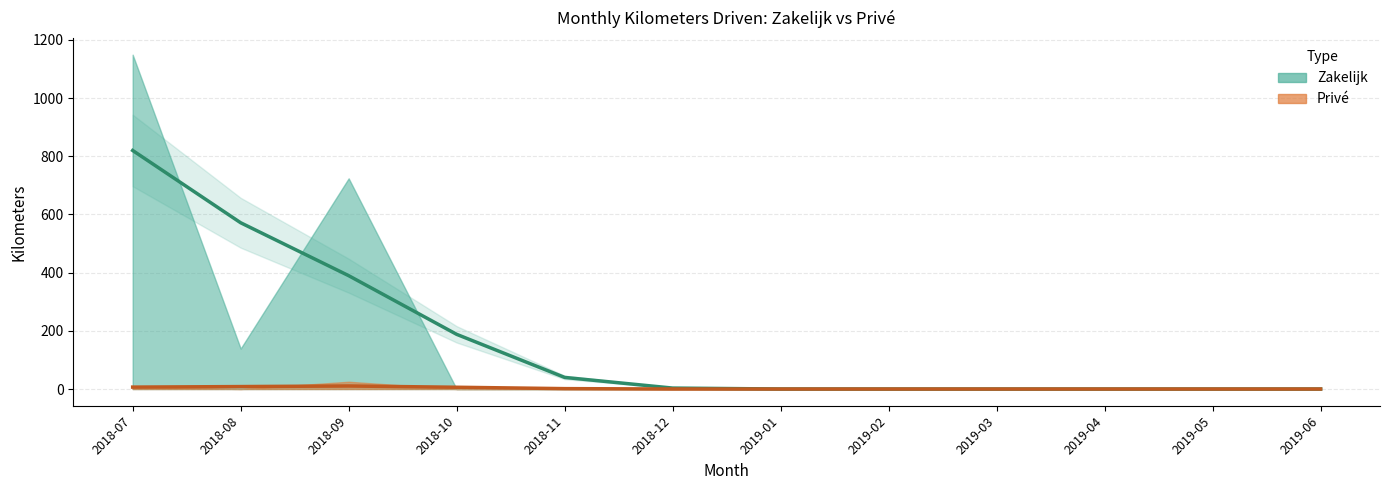

What is the difference between the Privé trend values at 2019-04 and 2018-11?

1.4